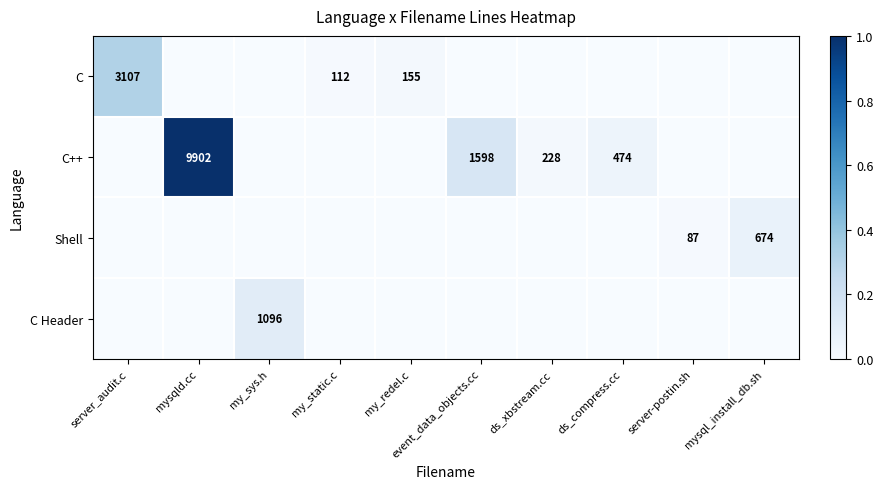

What is the sum of the C++ values at ds_xbstream.cc and ds_compress.cc?

702